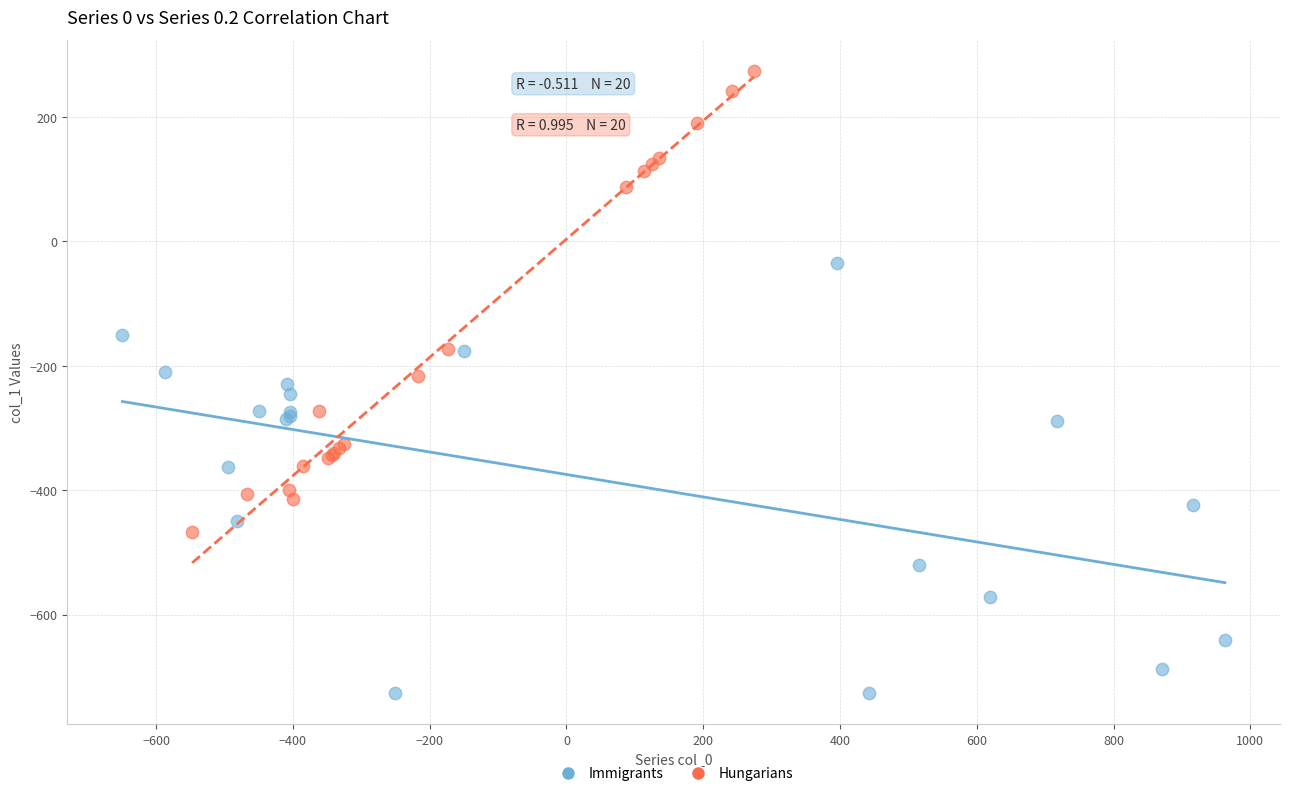

Which series contains the highest Y value?

Hungarians